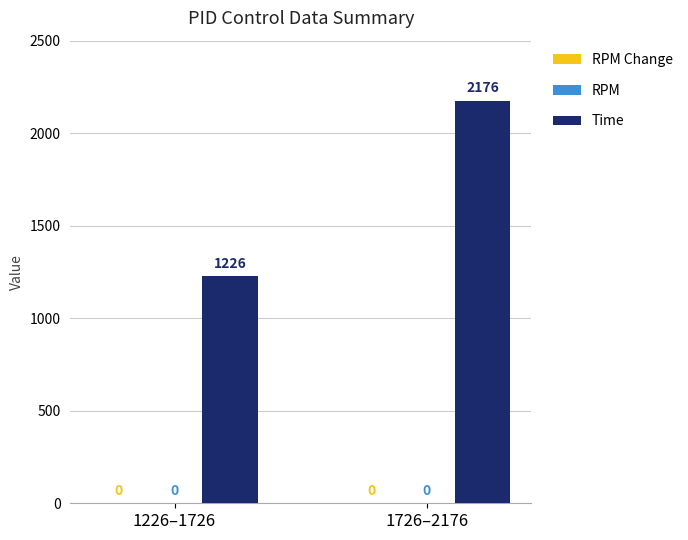

Are the bars horizontal?

No